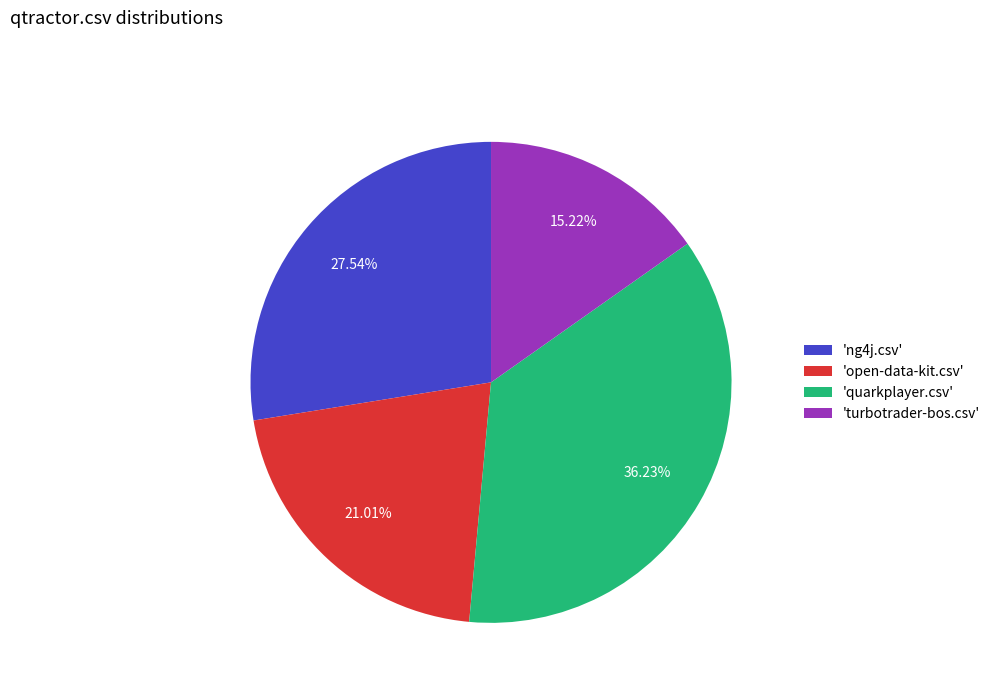

Do 'ng4j.csv' and 'open-data-kit.csv' together represent more than half of the pie?

No